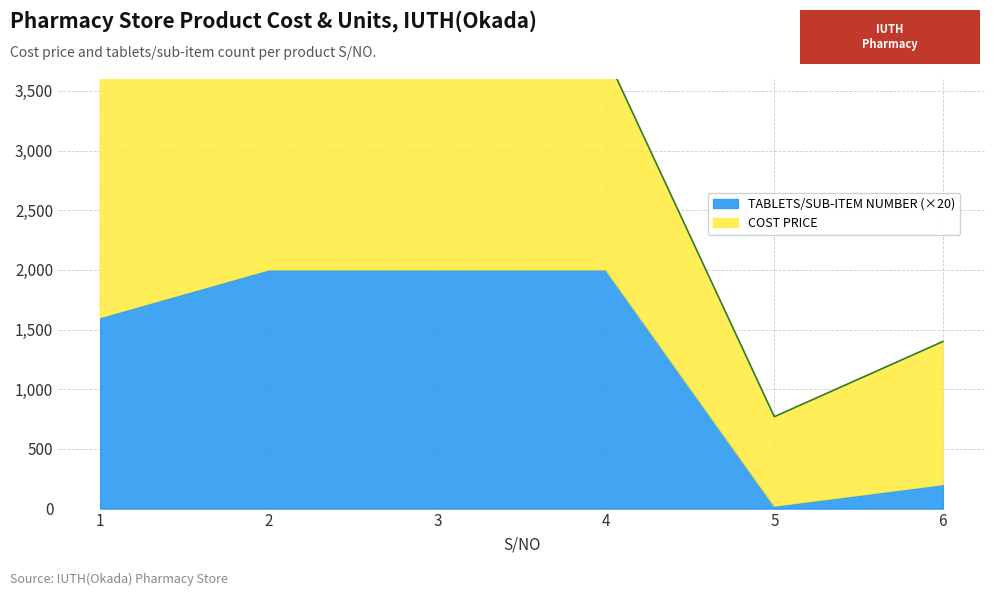

Where is TABLETS/SUB-ITEM NUMBER nearest to the value 50?

1